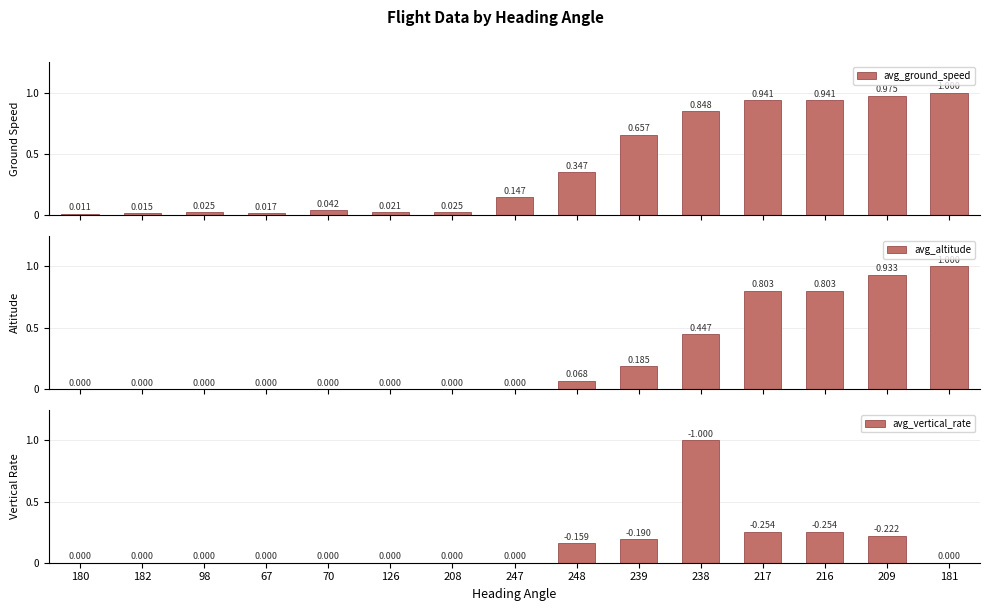

Does the chart contain any negative values?

No